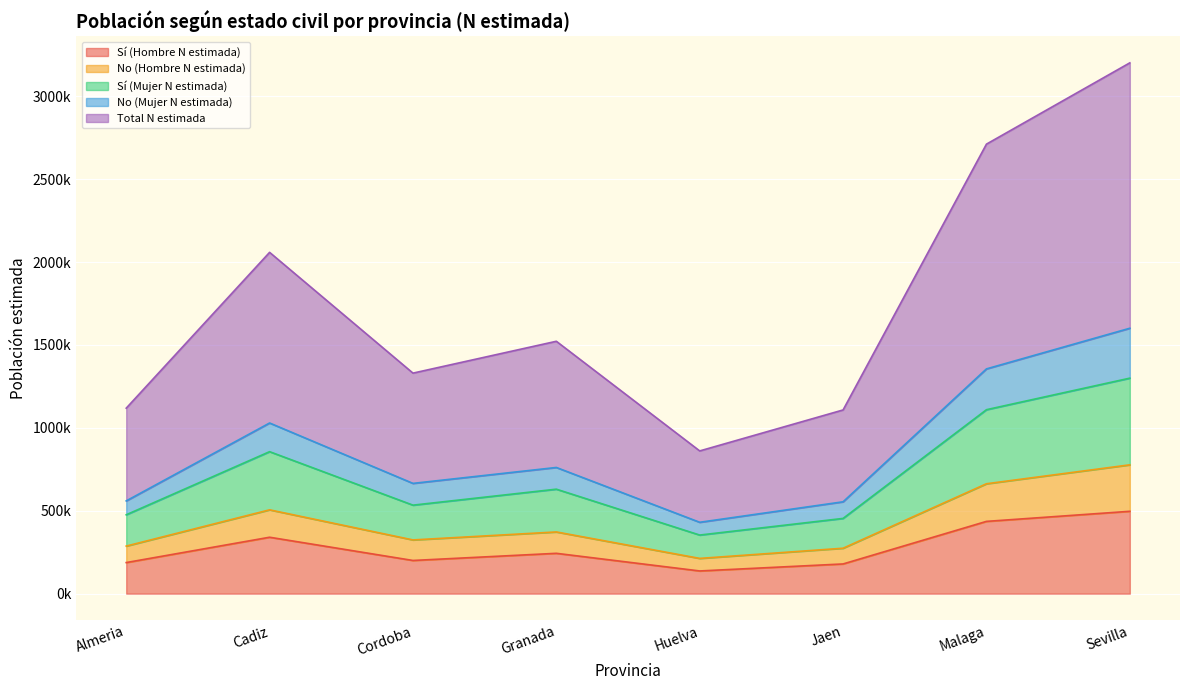

List the labels in order of No (Hombre N estimada) value, largest first.

Sevilla, Malaga, Cadiz, Granada, Cordoba, Almeria, Jaen, Huelva